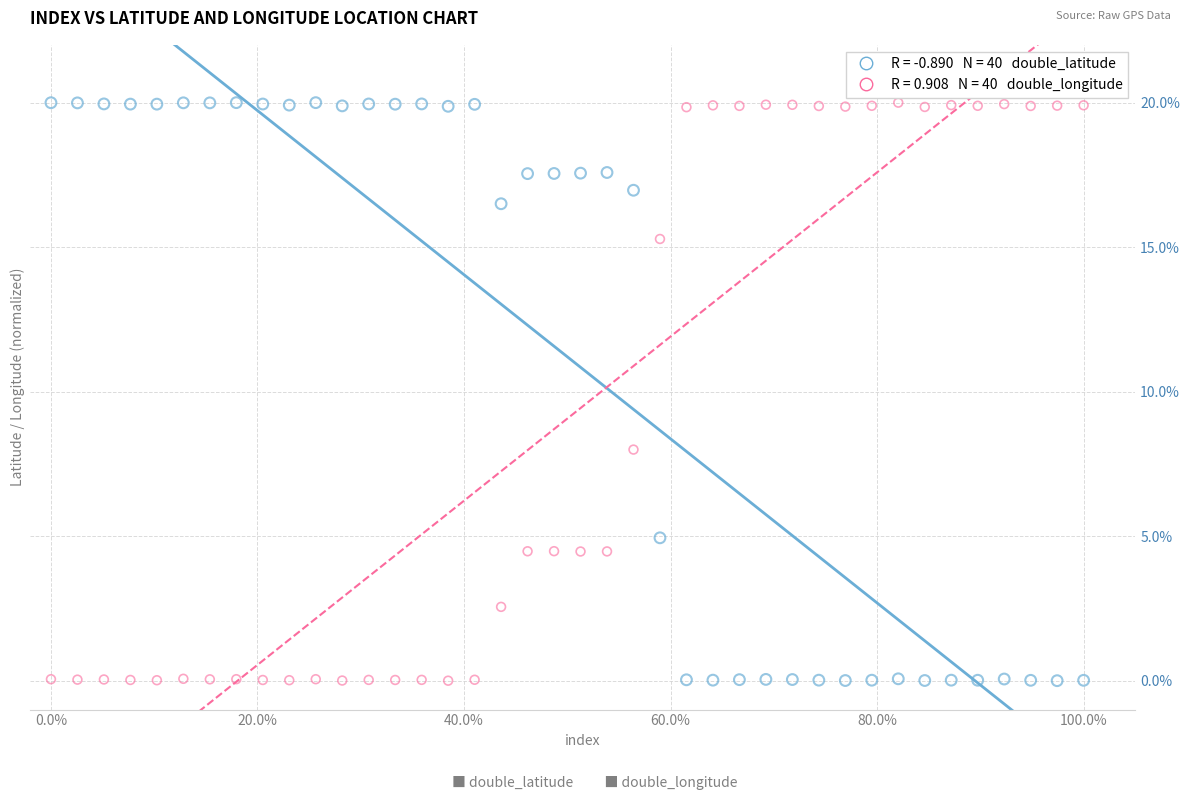

Across all series, what Y value is closest to 10?

8.0